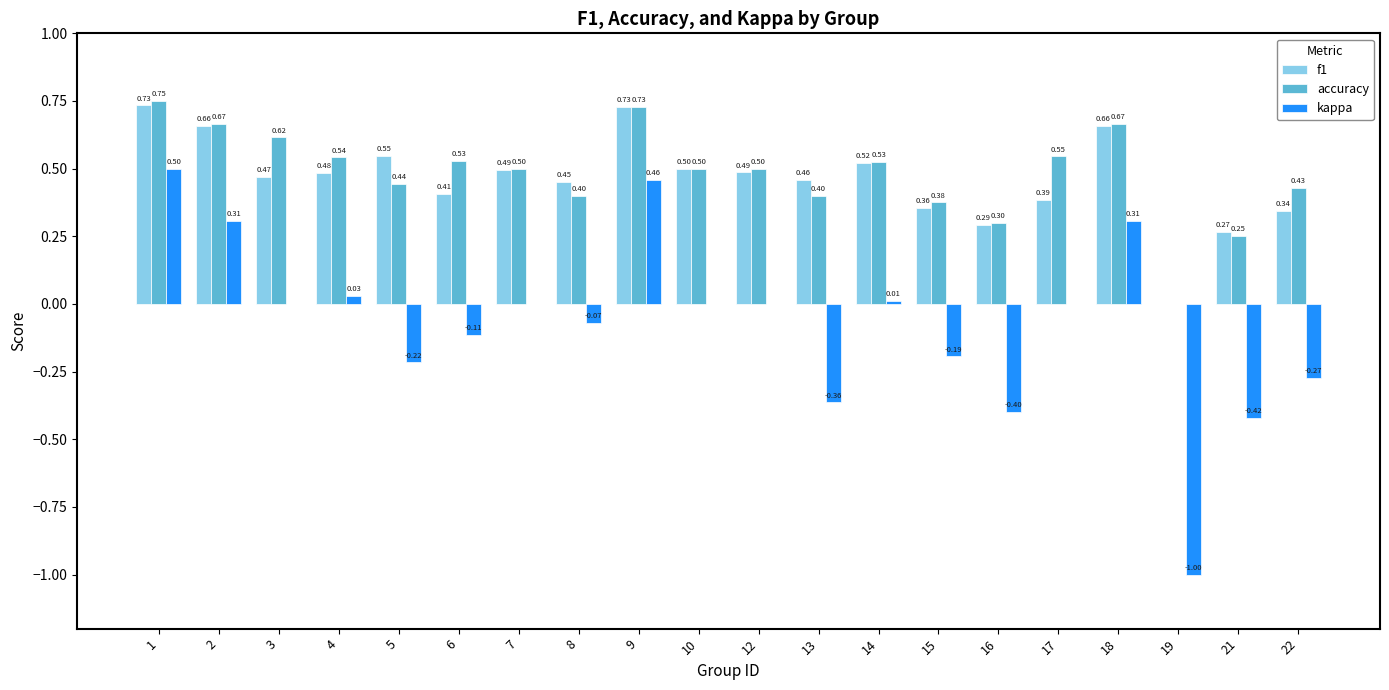

What is the sum of all accuracy values?

9.7